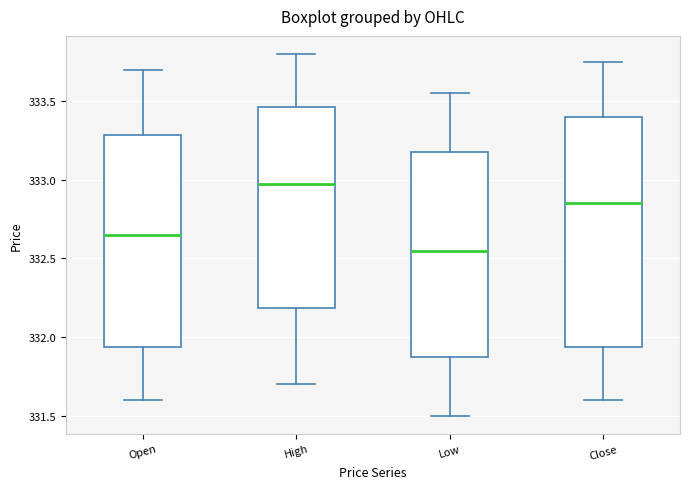

Reading left to right, transcribe this box plot: for each box, give where its median line is, the range the box spans, and where its two whiskers end, as read against the y-axis. The values are not printed on the chart, so give them approximately, as read against the axis.

Open: median 332.65, box 331.95 to 333.30, whiskers 331.60 to 333.70
High: median 333.00, box 332.20 to 333.45, whiskers 331.70 to 333.80
Low: median 332.55, box 331.90 to 333.20, whiskers 331.50 to 333.55
Close: median 332.85, box 331.95 to 333.40, whiskers 331.60 to 333.75